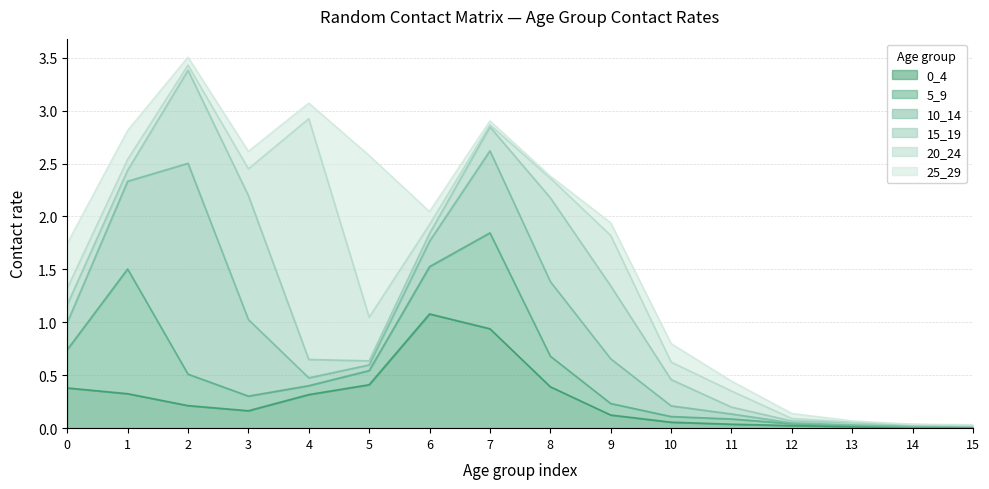

At which label does 0_4 reach its peak?

6